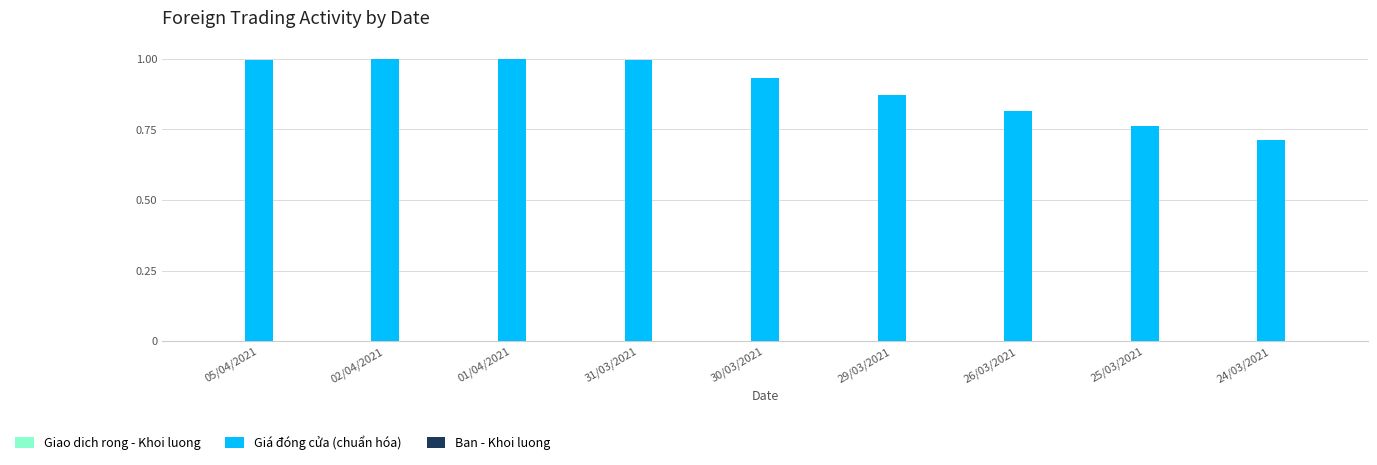

Where is the data nearest to the value 0?

24/03/2021